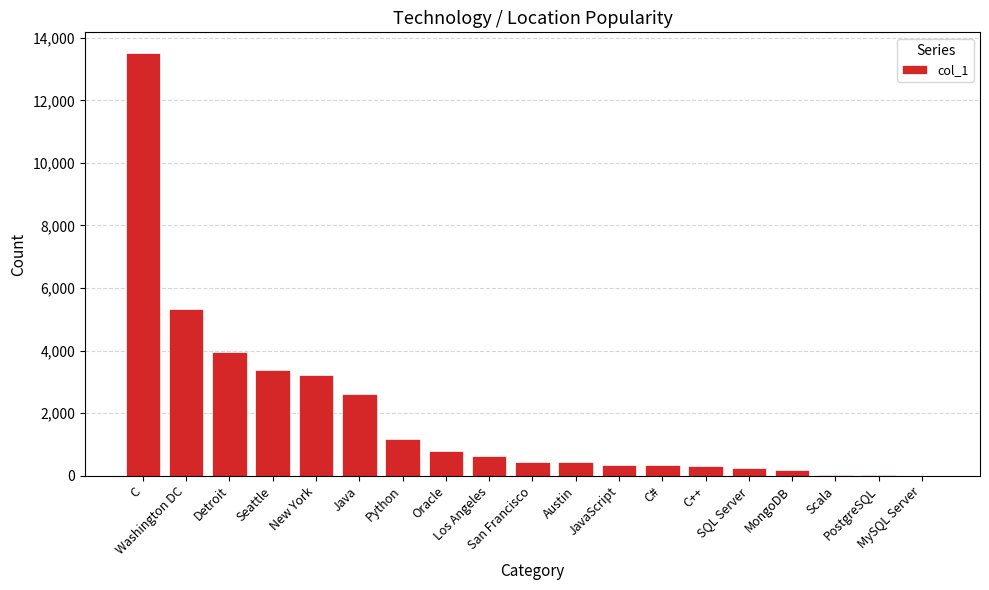

Are the bars grouped side by side (vs. stacked)?

No